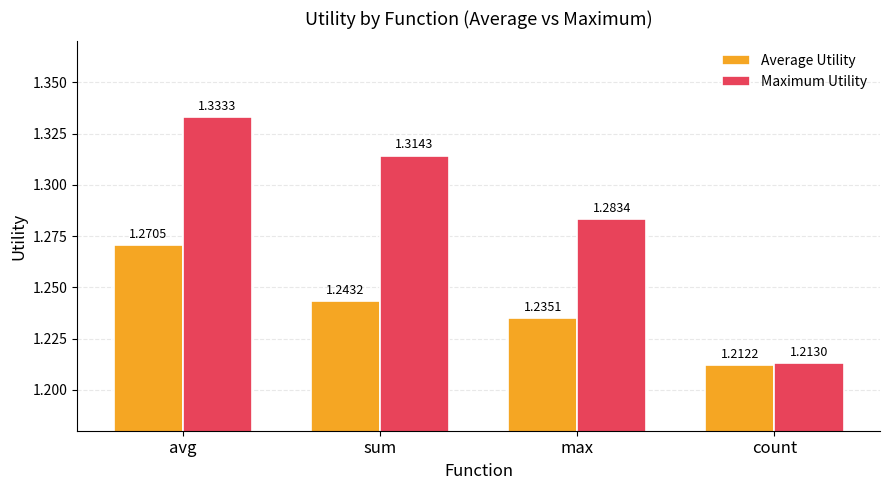

Which category has the lowest value across all series?

count